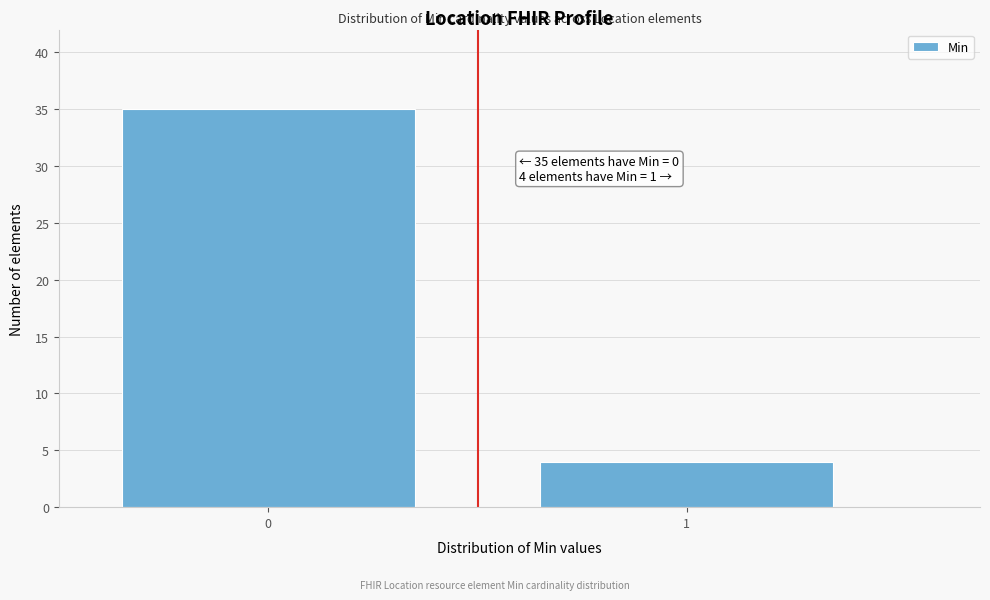

Reading left to right, what are all the values shown in this chart?

35	4